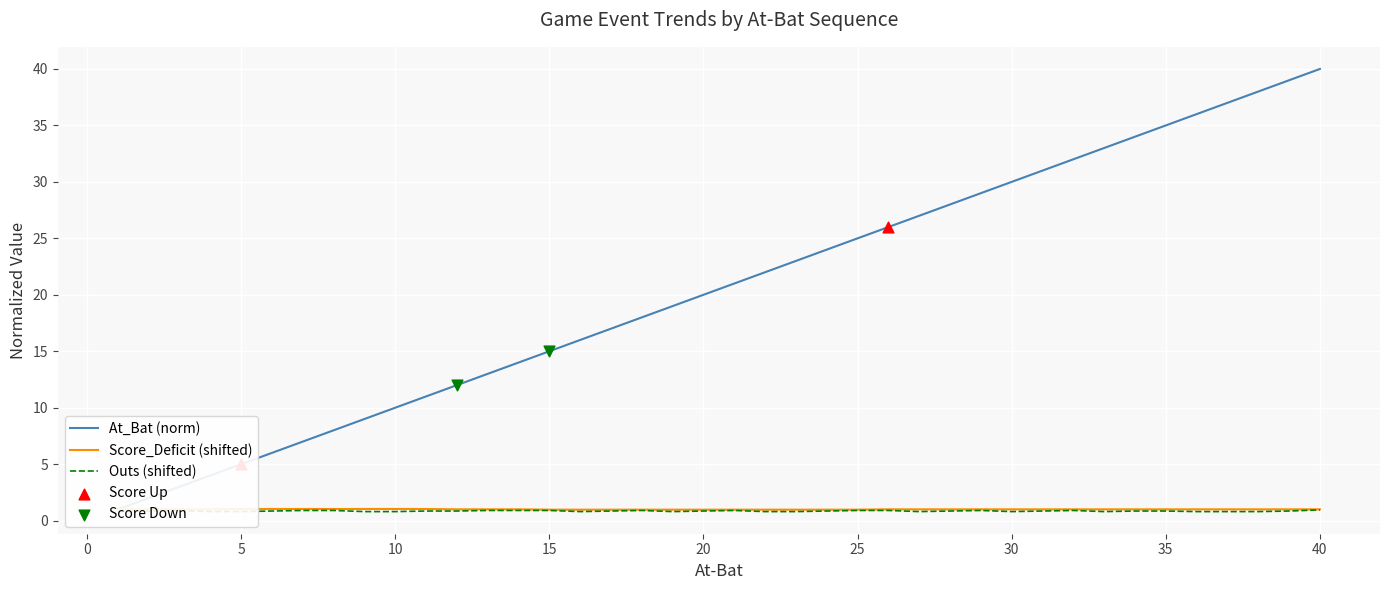

What are all the series names shown in the legend?

At_Bat, Score_Deficit, Outs